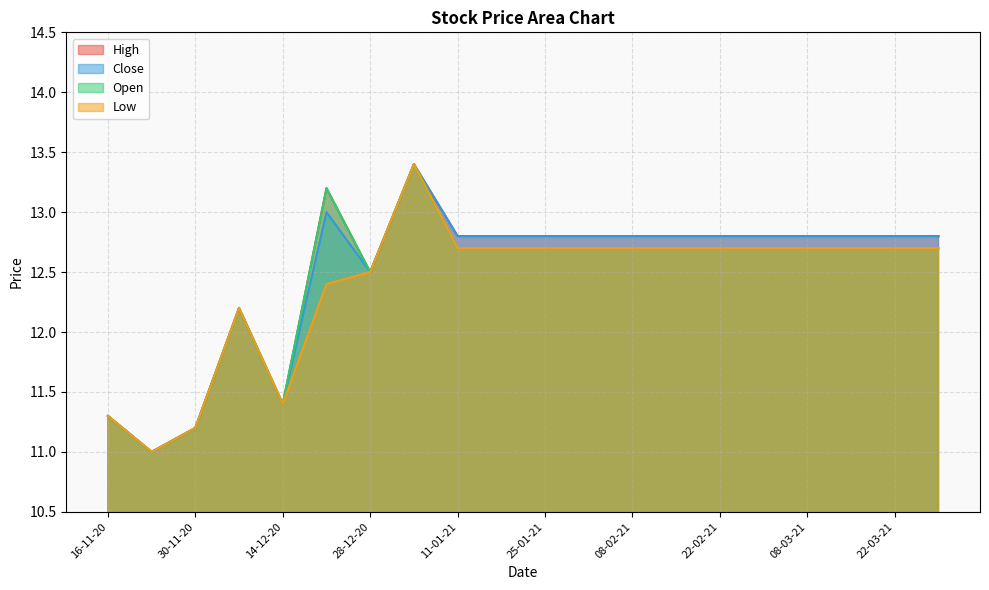

True or false: Low and High intersect in this chart.

False